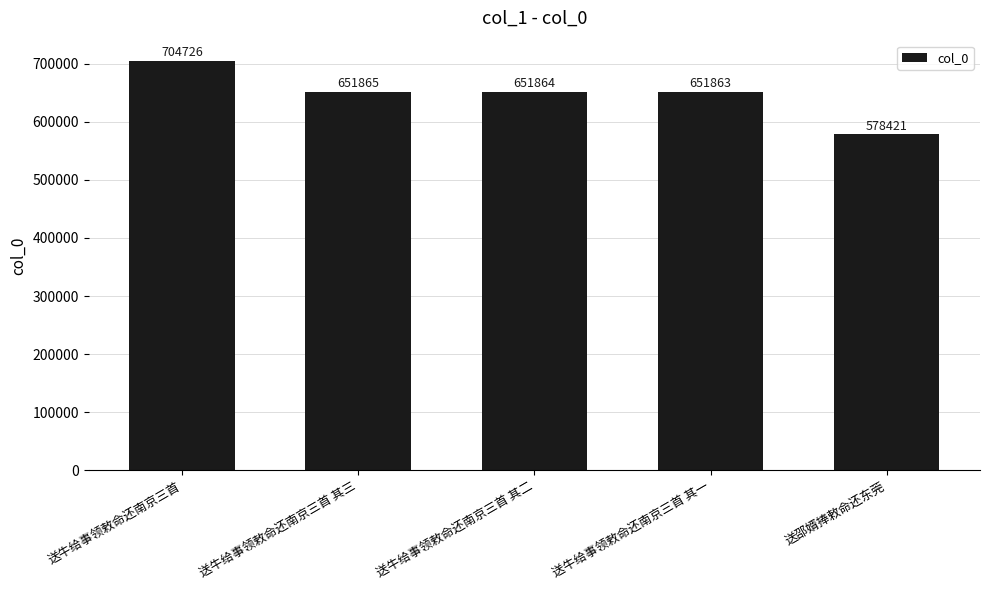

Which has a higher value, 送牛给事领敕命还南京三首 其一 or 送牛给事领敕命还南京三首 其三?

送牛给事领敕命还南京三首 其三